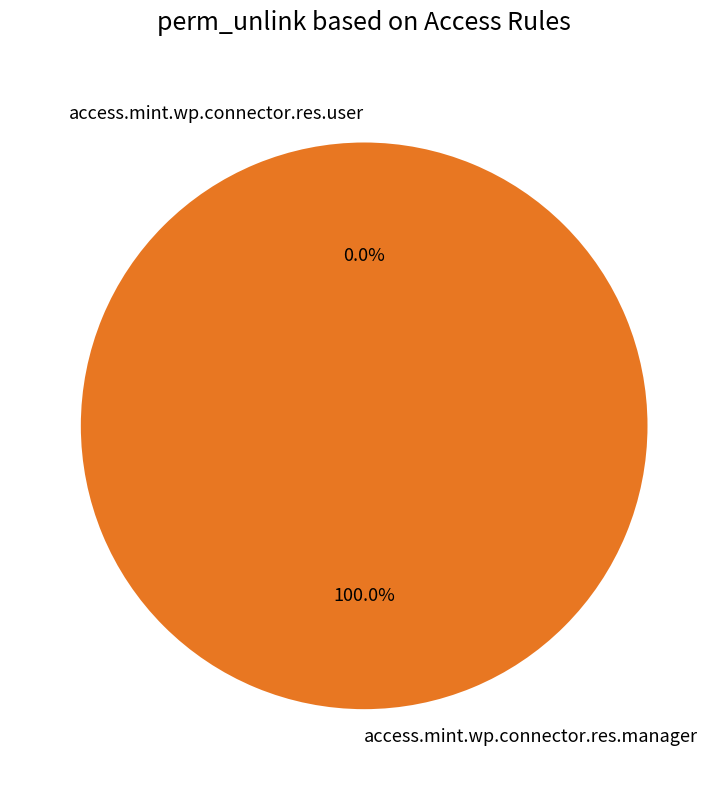

The access.mint.wp.connector.res.manager slice represents 99% of the pie. True or false?

False